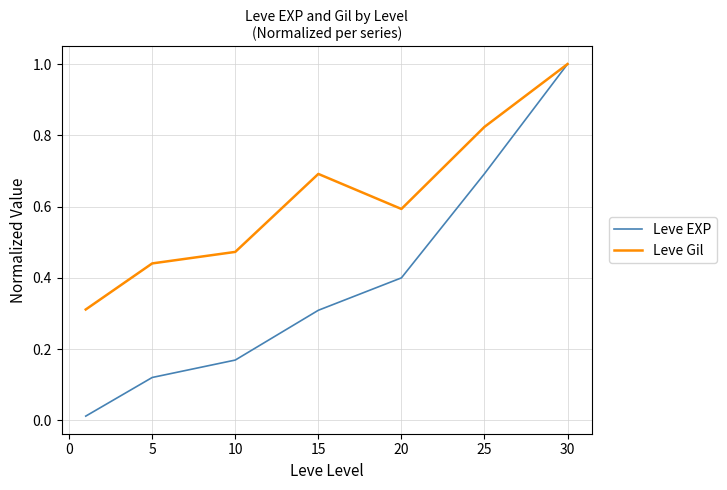

Which series has the widest spread of values?

Leve EXP